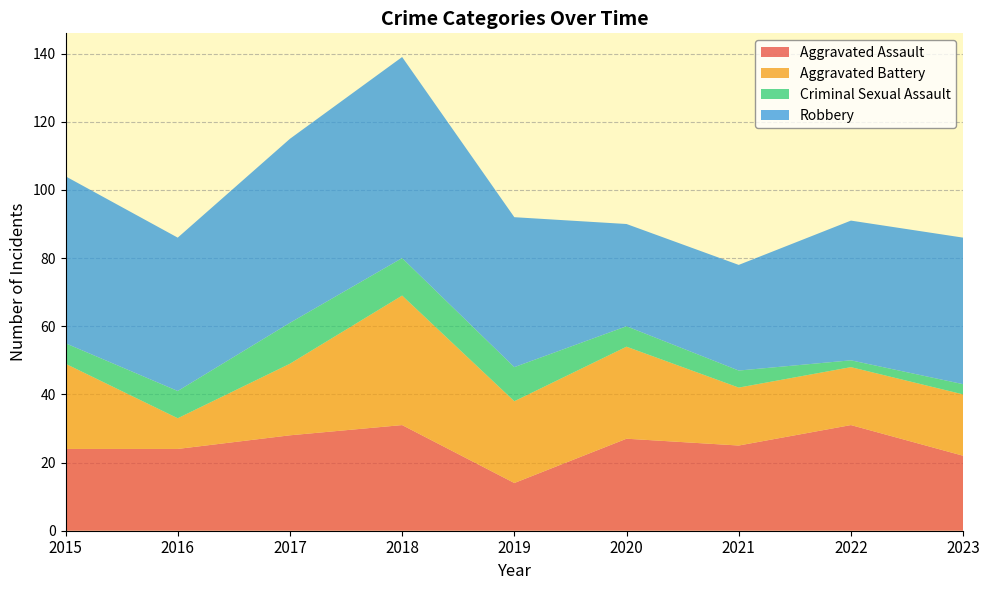

Reading left to right, transcribe all the data shown in this chart.

Aggravated Assault: 24	24	28	31	14	27	25	31	22
Aggravated Battery: 25	9	21	38	24	27	17	17	18
Criminal Sexual Assault: 6	8	12	11	10	6	5	2	3
Robbery: 49	45	54	59	44	30	31	41	43